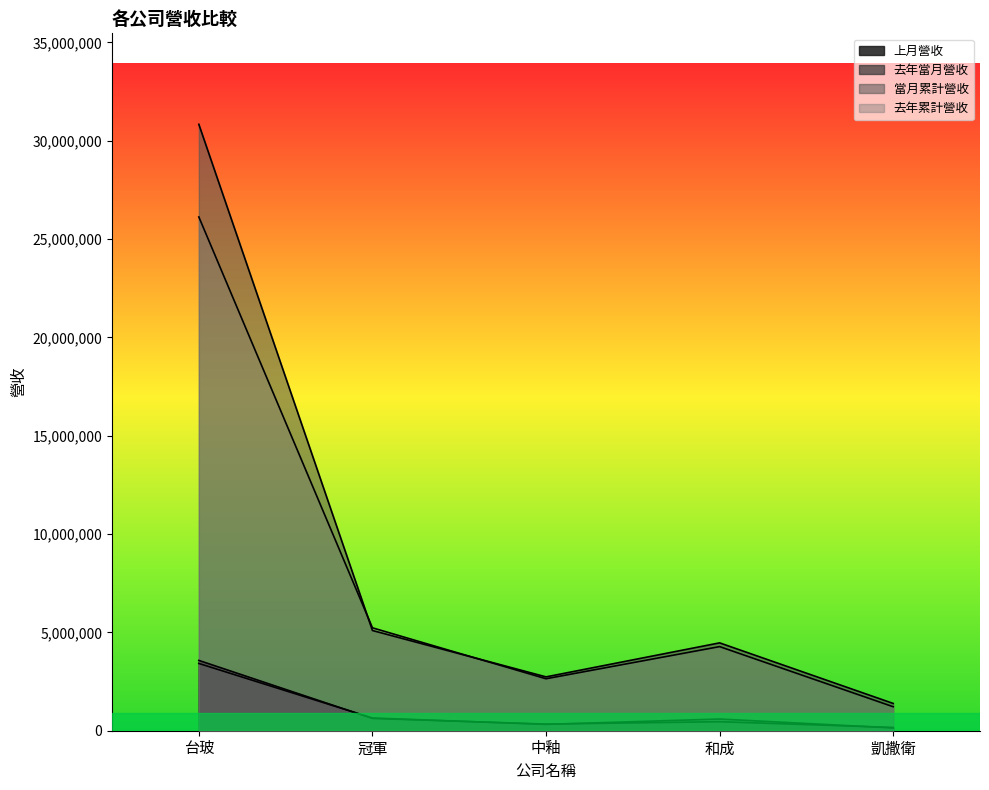

Reading left to right, transcribe all the data shown in this chart.

上月營收: 3574200	625137	336917	458597	165001
去年當月營收: 3420453	645781	322194	594749	140603
當月累計營收: 30831135	5095742	2737419	4466589	1386246
去年累計營收: 26121431	5232302	2642519	4276646	1219019